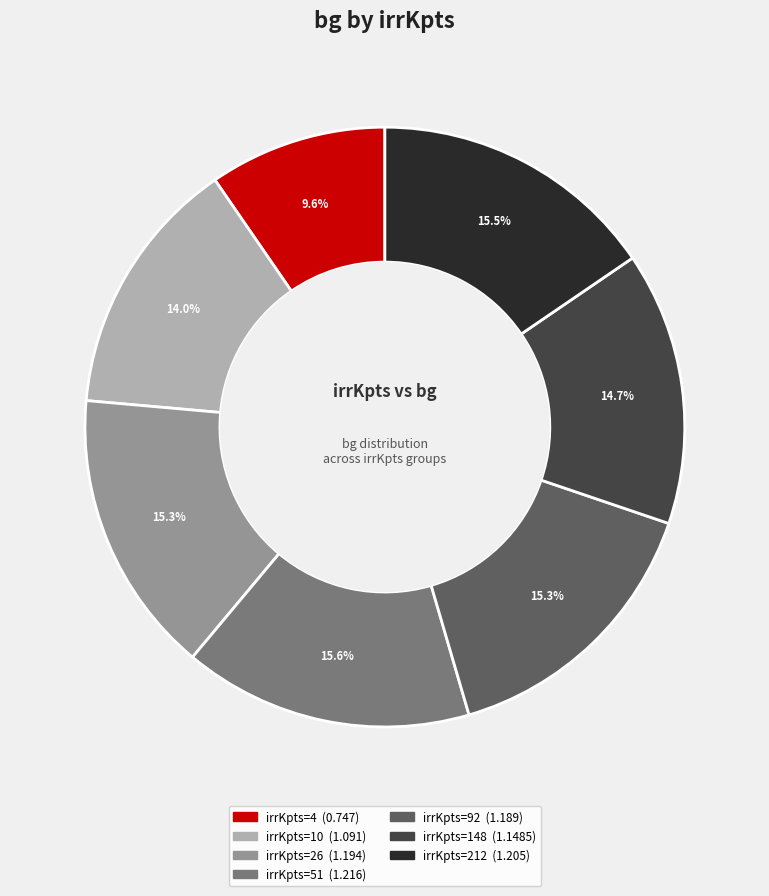

Is there a majority slice in this chart?

No